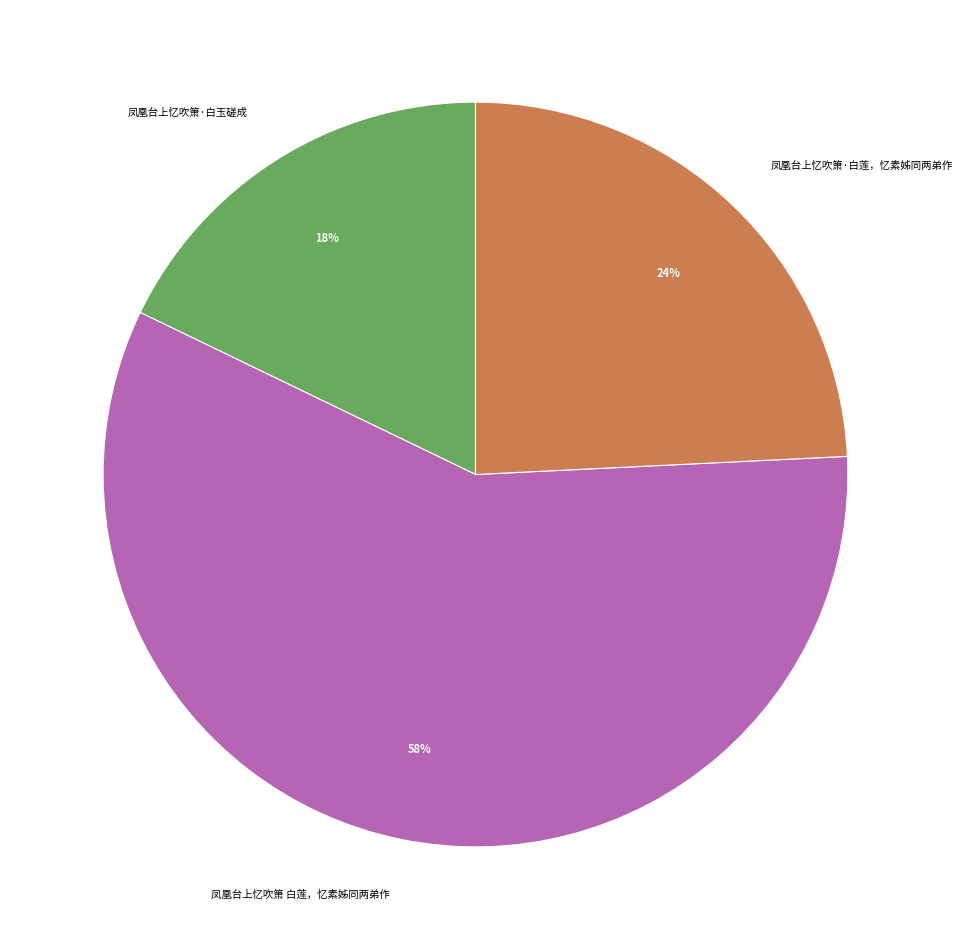

Count the number of slices in the pie.

3